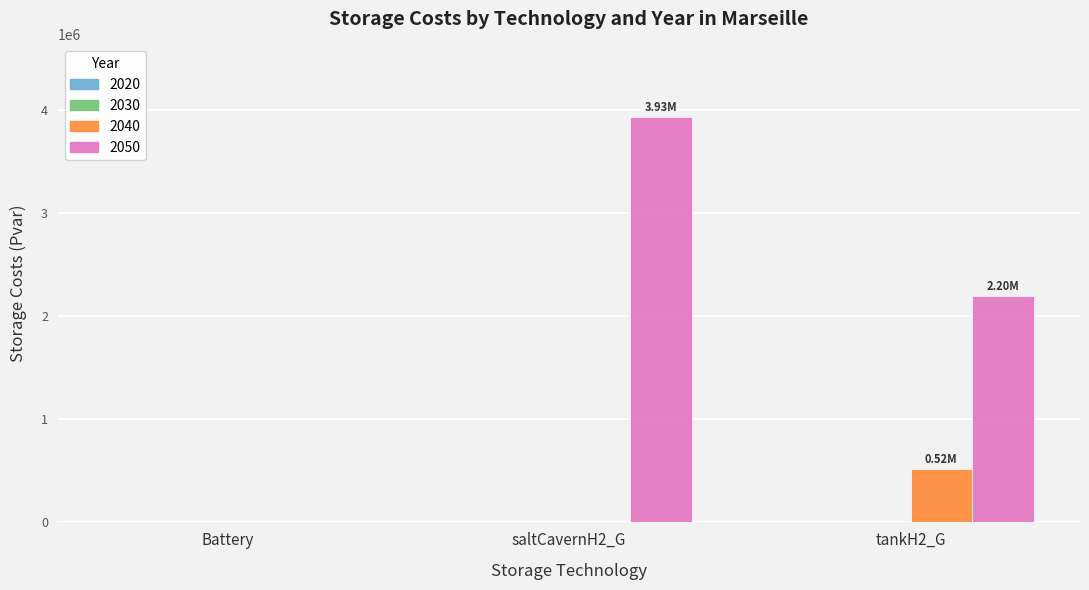

The value of 2050 at tankH2_G is 3247204.1. True or false?

False